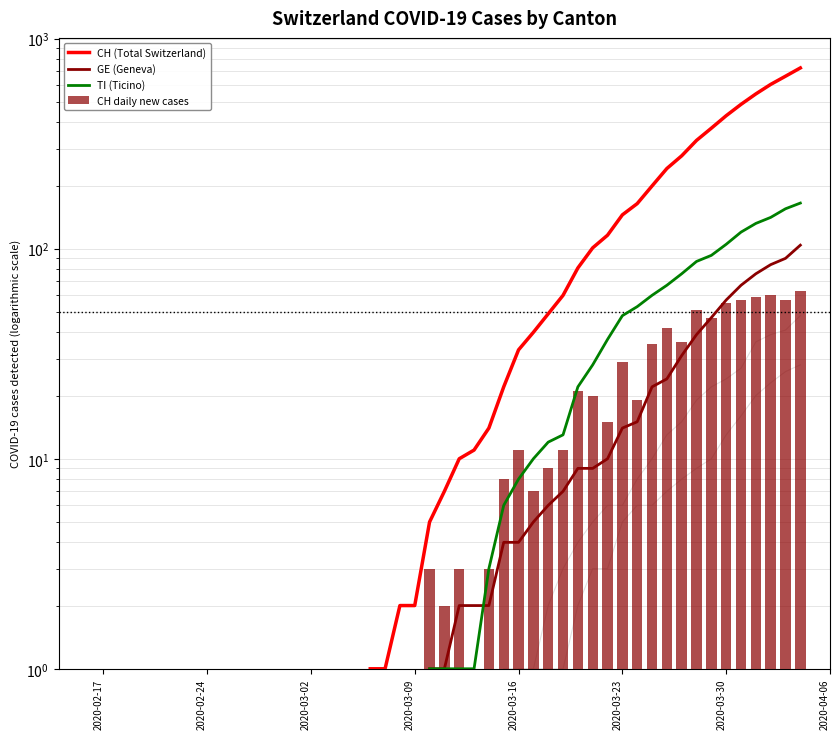

How many series are shown in this chart?

4